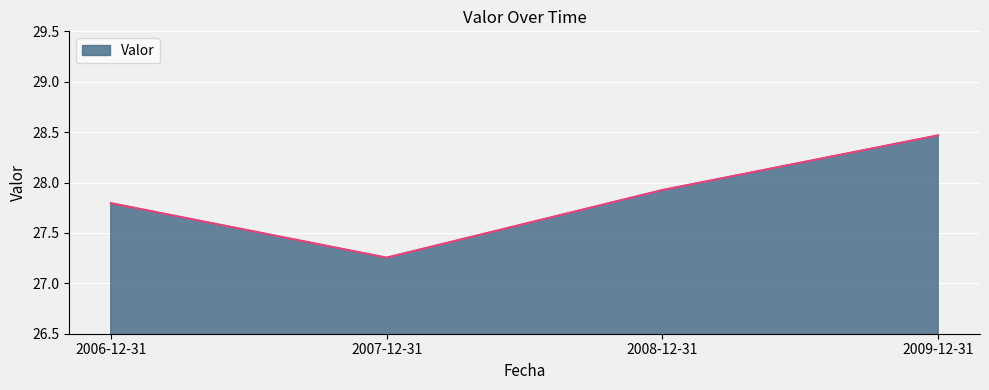

Which has a higher value, 2009-12-31 or 2006-12-31?

2009-12-31